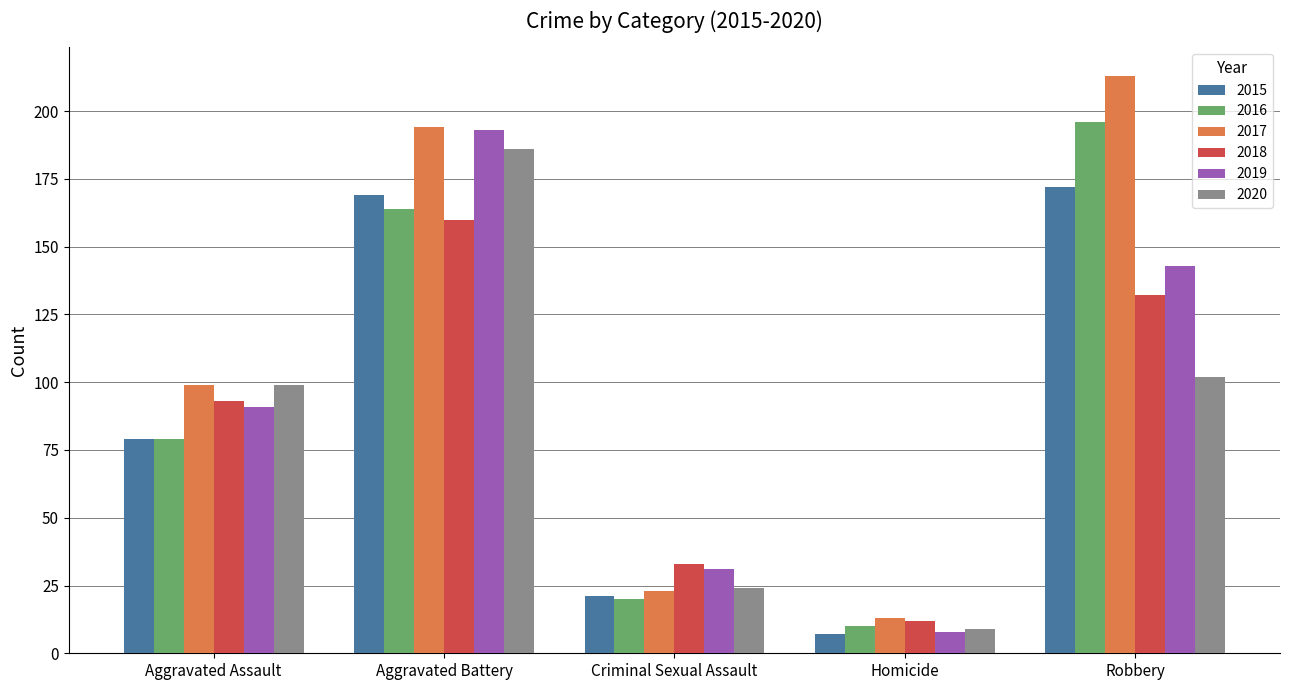

Rank the categories by 2018 value from highest to lowest.

Aggravated Battery, Robbery, Aggravated Assault, Criminal Sexual Assault, Homicide